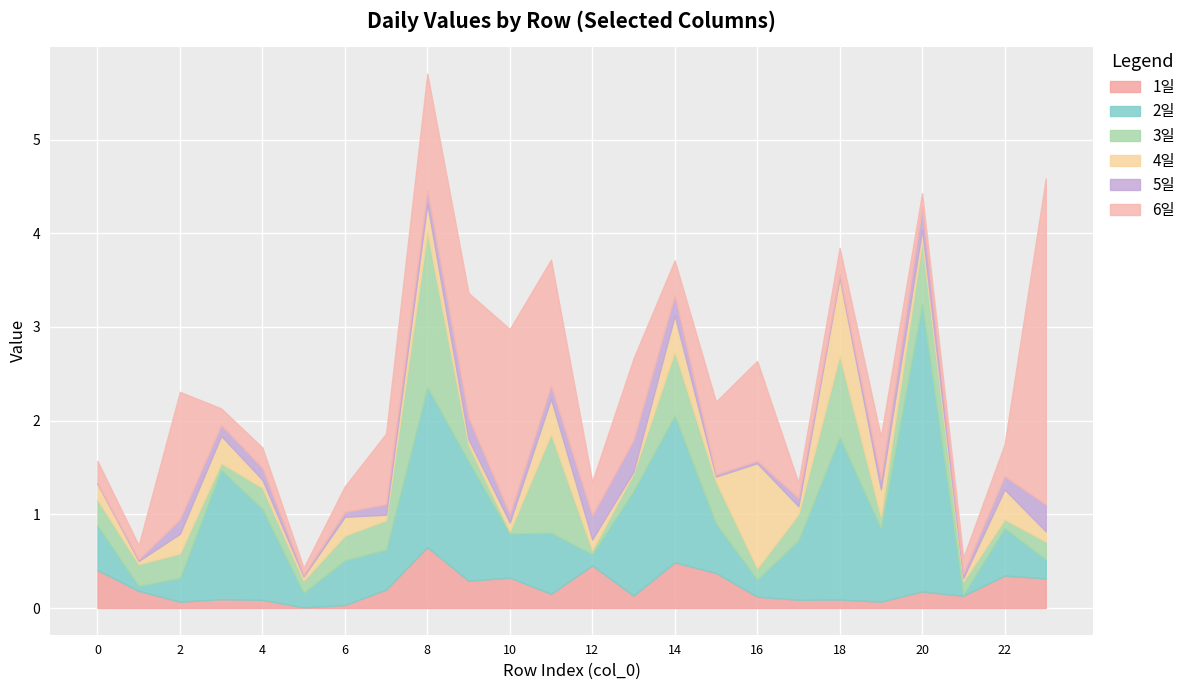

What is the value of the 3일 point at the 16th from the left?

0.4